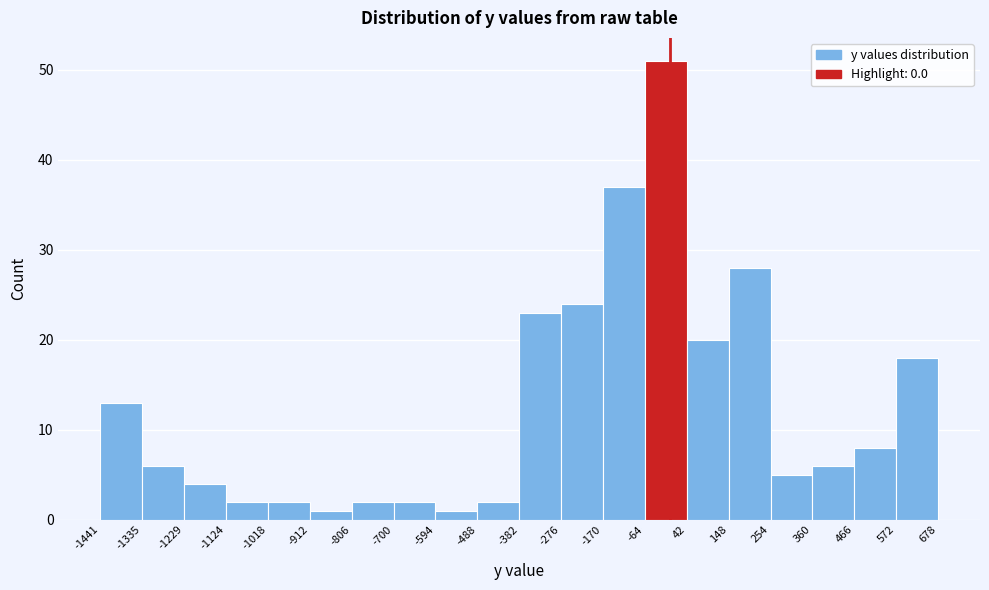

Reading left to right, list every bar in this chart as the range it spans on the x-axis followed by its height. The values are not printed on the chart, so give them approximately, as read against the axis.

-1441 to -1335: 13
-1335 to -1229: 6
-1229 to -1124: 4
-1124 to -1018: 2
-1018 to -912: 2
-912 to -806: 1
-806 to -700: 2
-700 to -594: 2
-594 to -488: 1
-488 to -382: 2
-382 to -276: 23
-276 to -170: 24
-170 to -64: 37
-64 to 42: 51
42 to 148: 20
148 to 254: 28
254 to 360: 5
360 to 466: 6
466 to 572: 8
572 to 678: 18